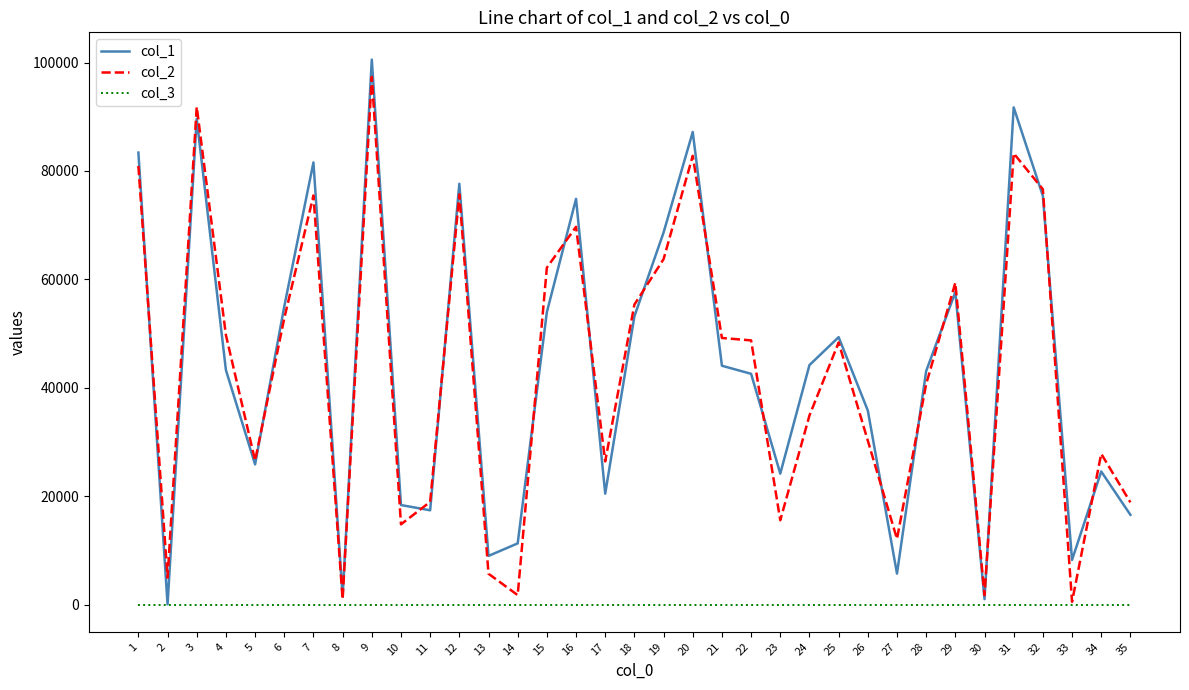

At which category is the sum across all series the highest?

9